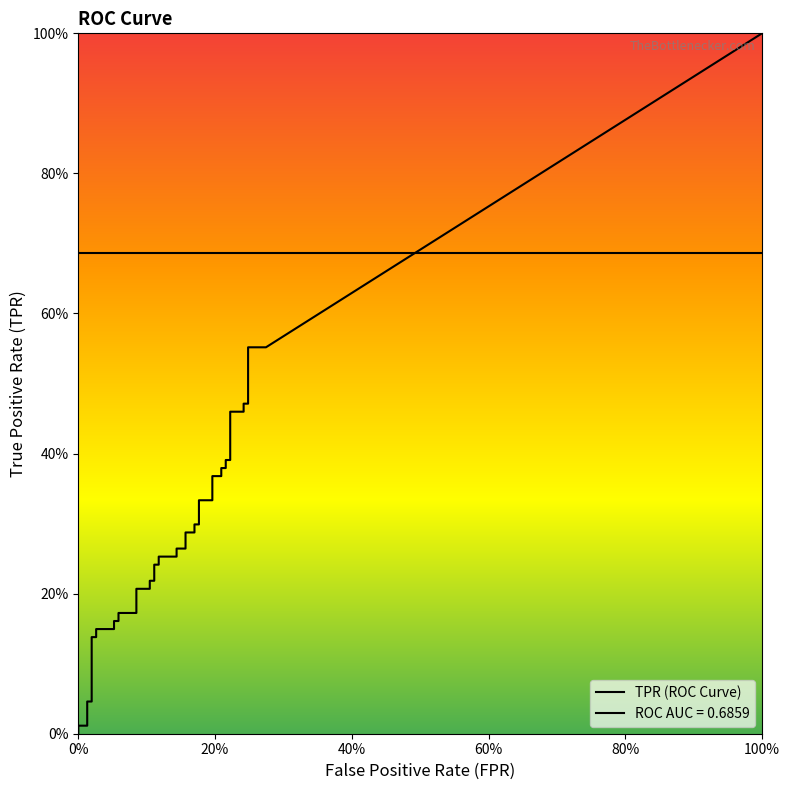

Is the value of fpr at 35 greater than the value of tpr at 21?

No